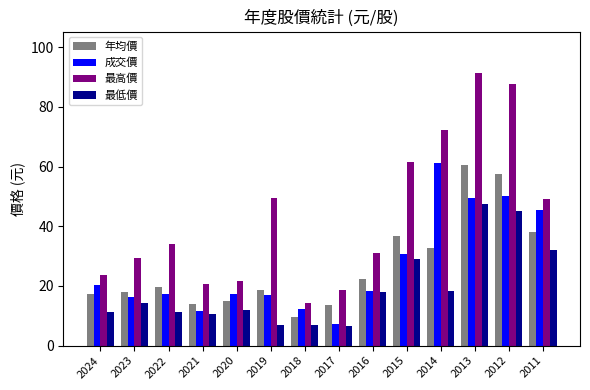

True or false: 成交價 has a value of 109.4 at 2014.

False